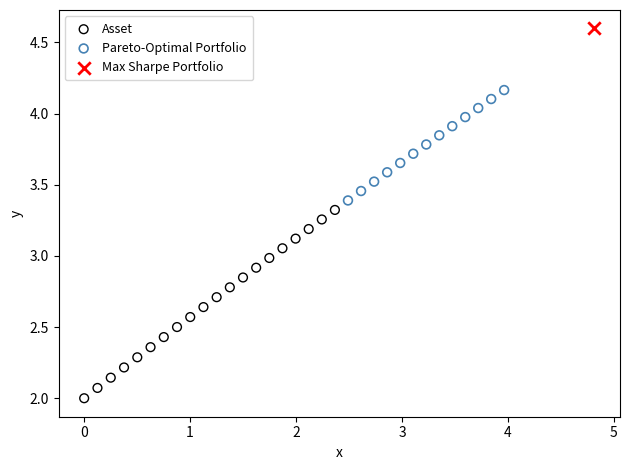

What are all the series names shown in the legend?

Asset, Pareto-Optimal Portfolio, Max Sharpe Portfolio